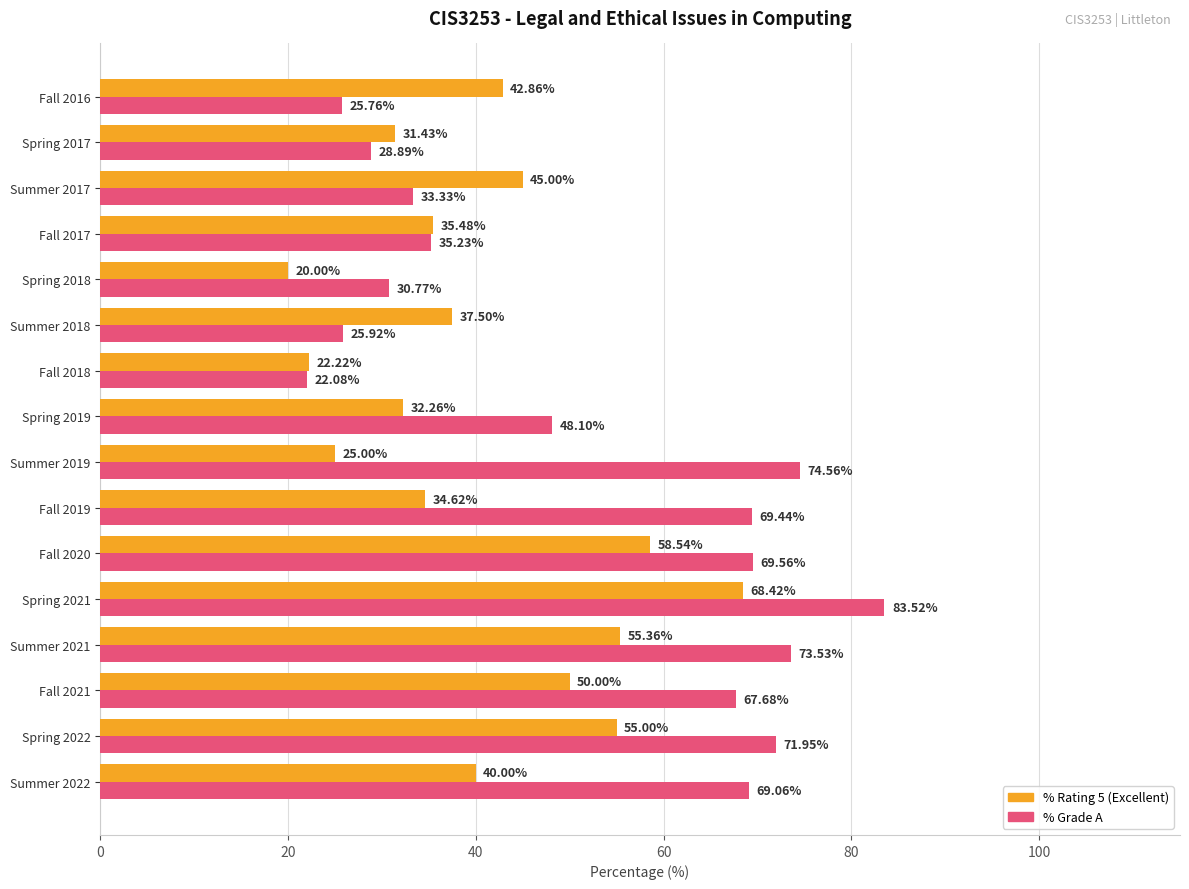

What is the total value across all series at Fall 2017?

70.7